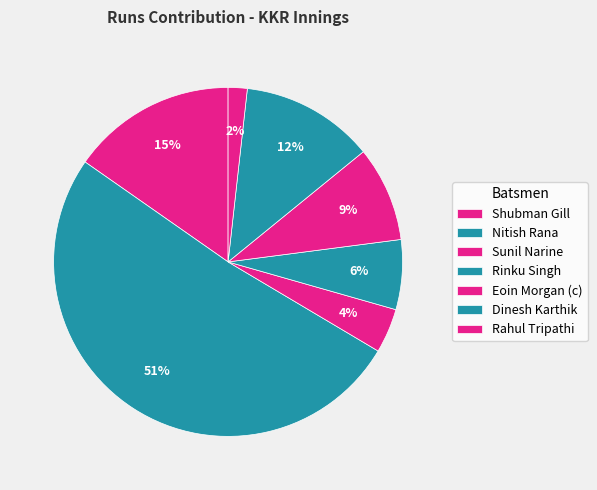

How many segments does this pie chart have?

7